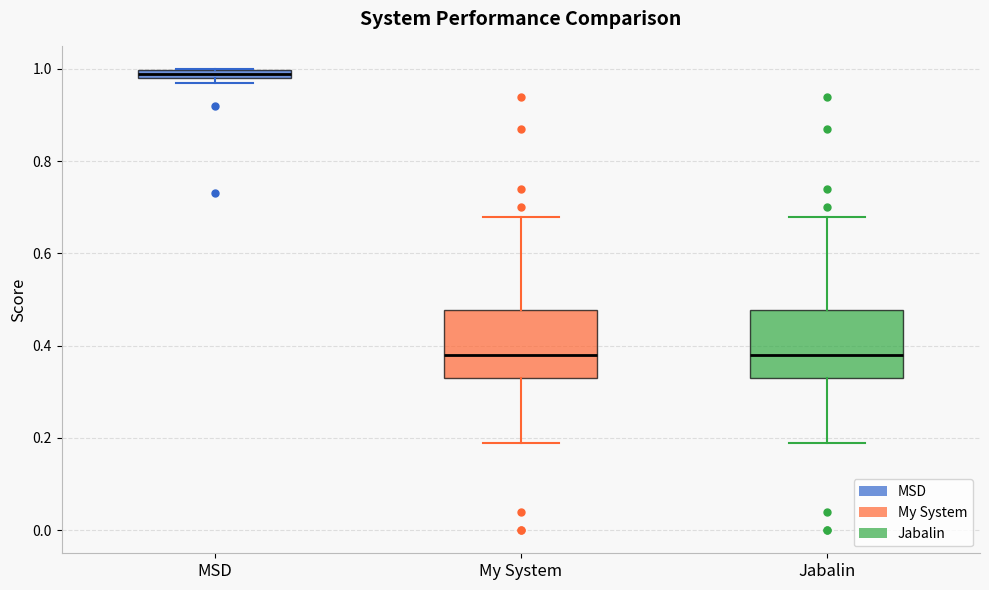

Where does the median line of the box for Jabalin sit on the y-axis? The values are not printed on the chart, so give them approximately, as read against the axis.

0.38